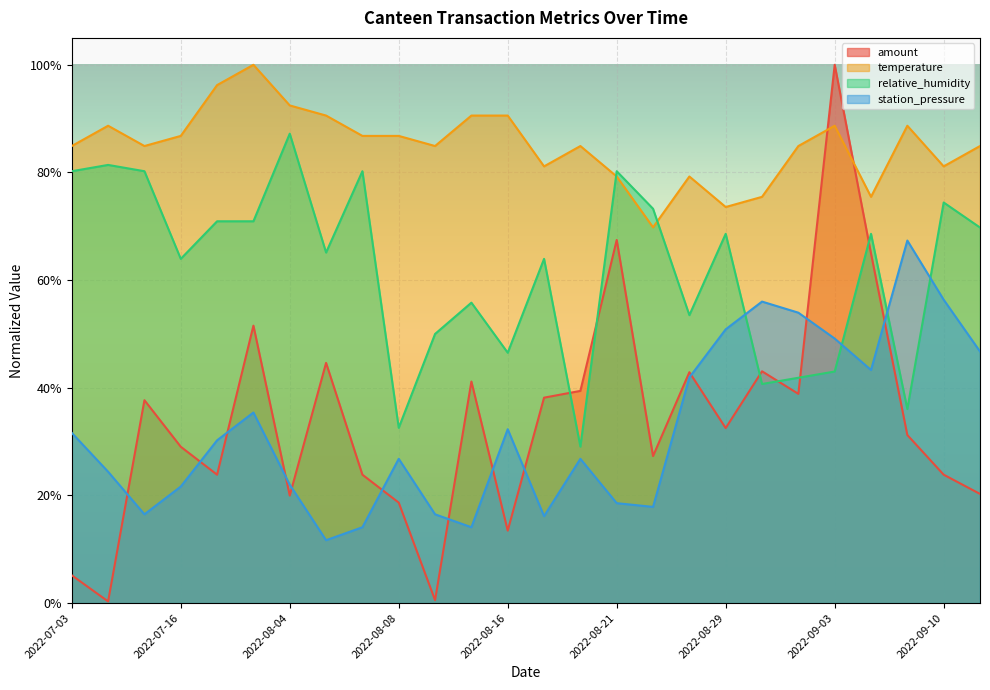

What is the value of the amount point at the 22nd from the left?

1.0